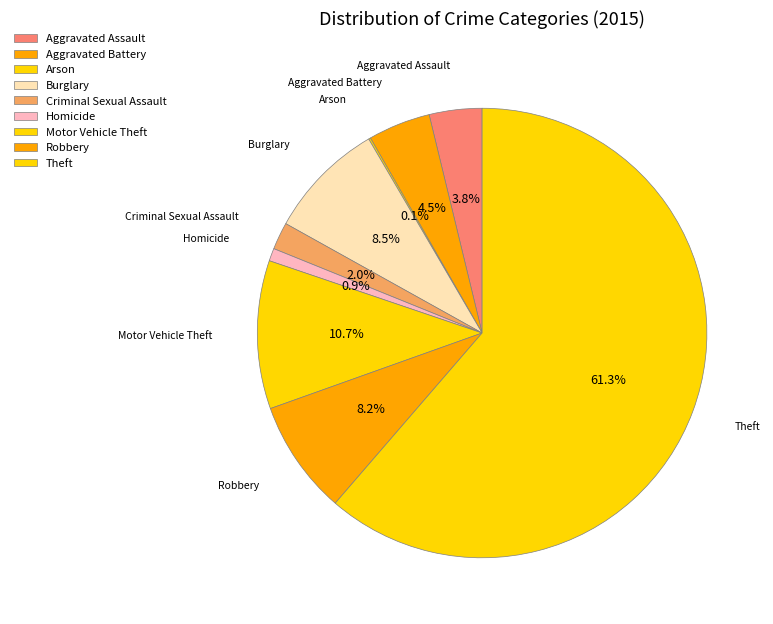

Approximately how many times larger is the value at Aggravated Battery compared to Motor Vehicle Theft?

0.4